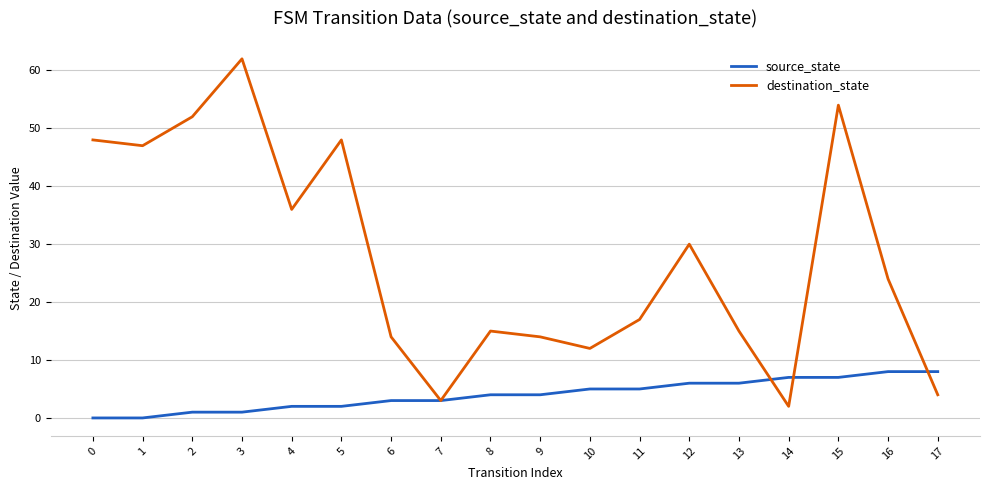

What is the highest value of the destination_state series?

62